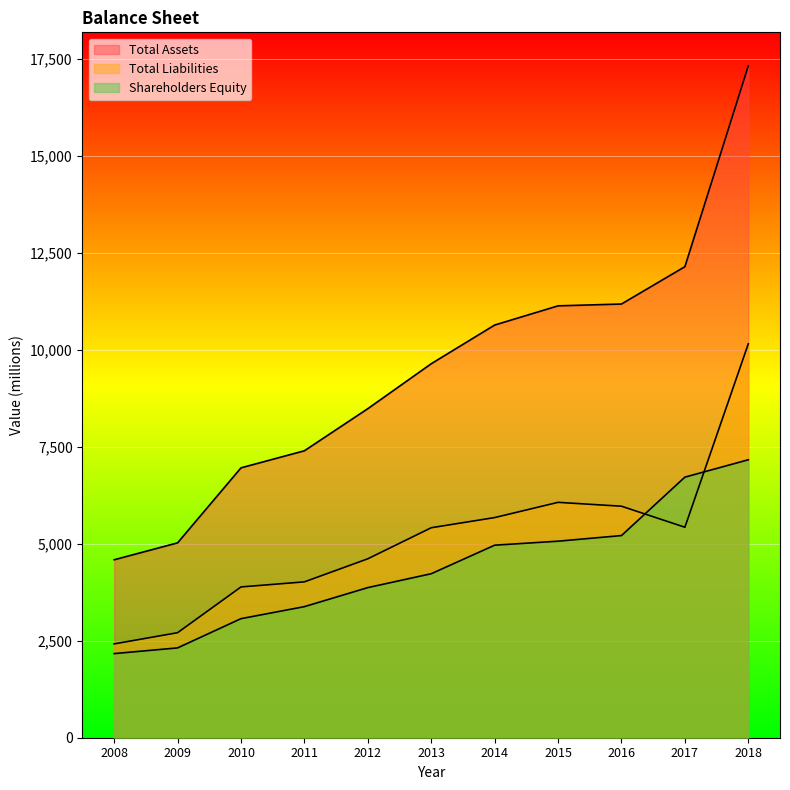

What is the total value across all series at 2012?

16974